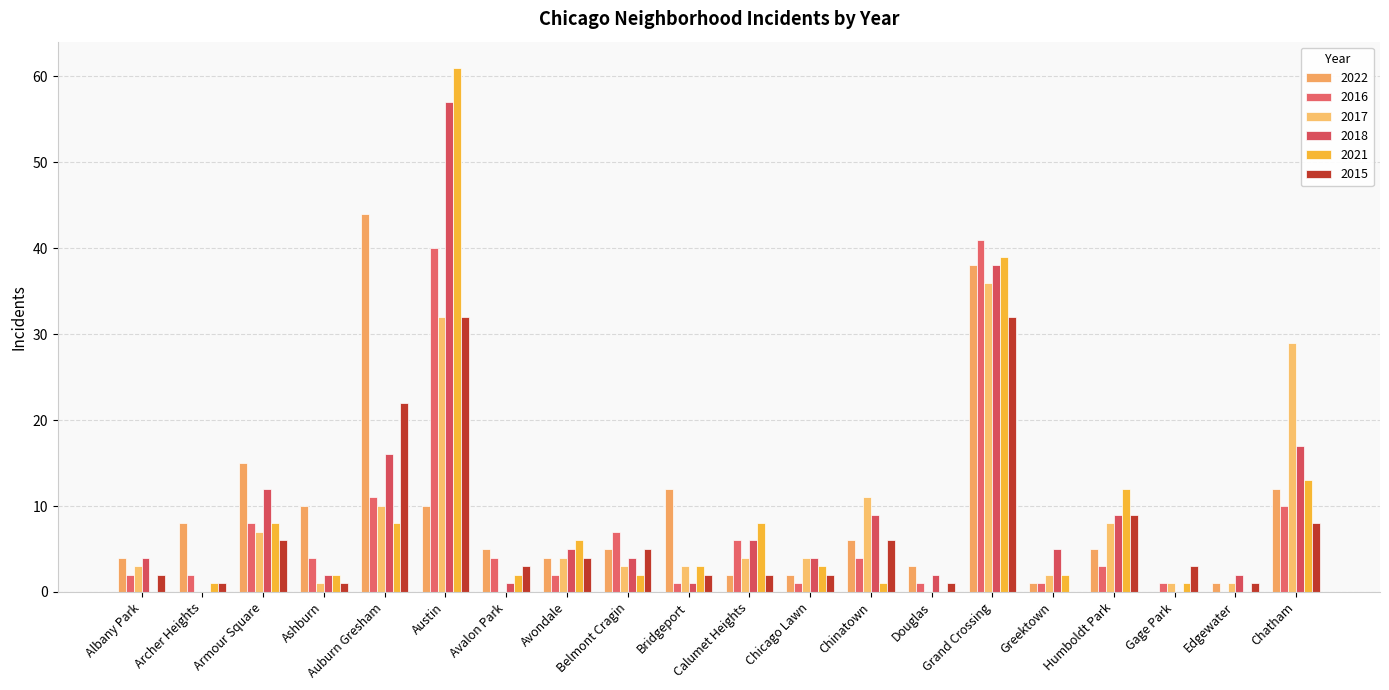

Where is 2015 nearest to the value 16?

Auburn Gresham